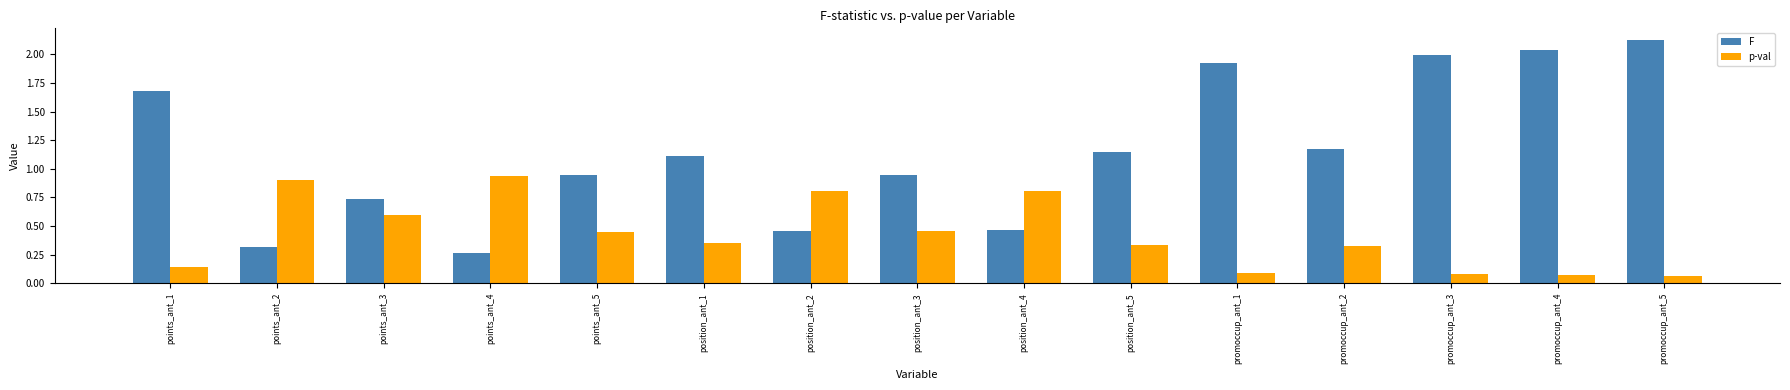

How many series are shown in this chart?

2